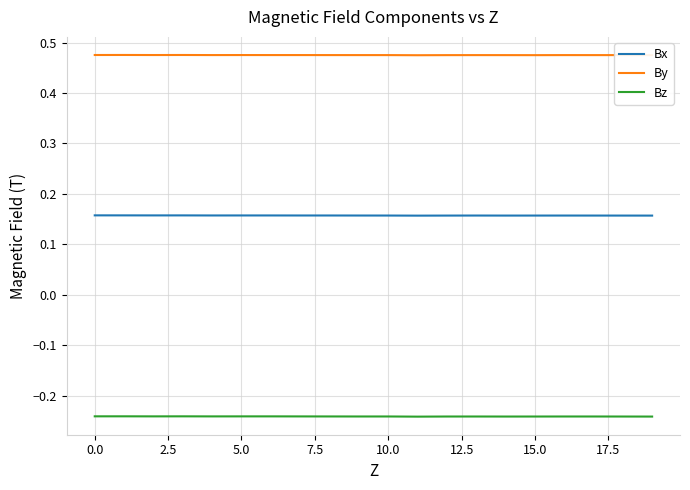

Which series has the largest total across all categories?

By